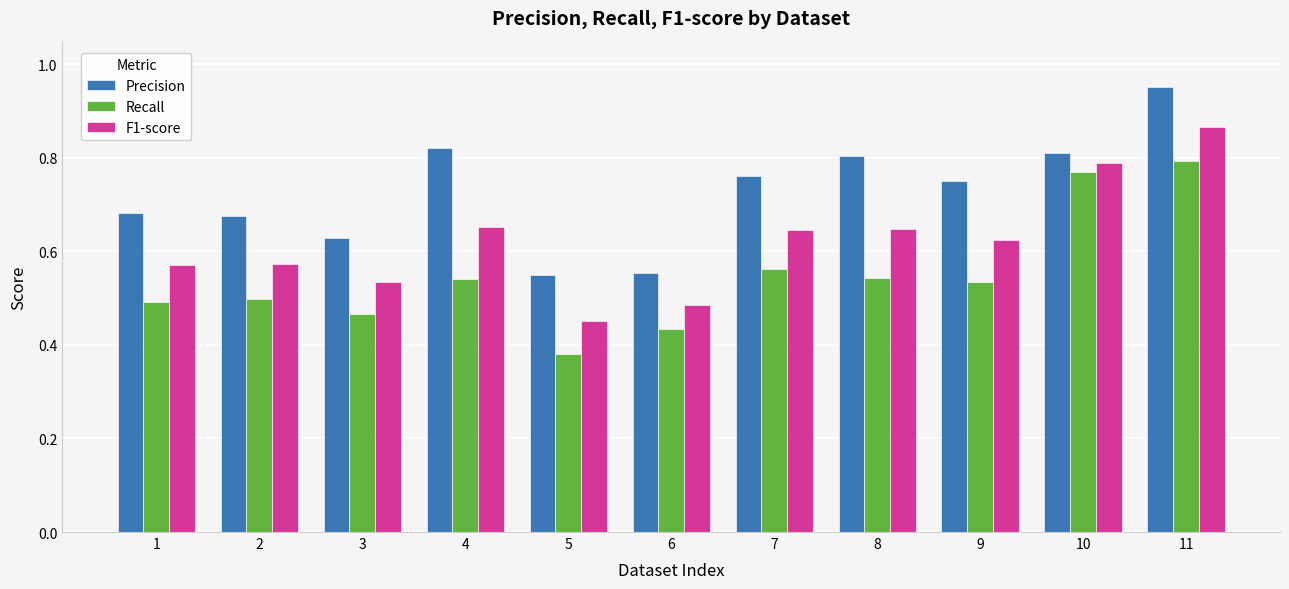

At which category does the chart reach its peak across all series?

11